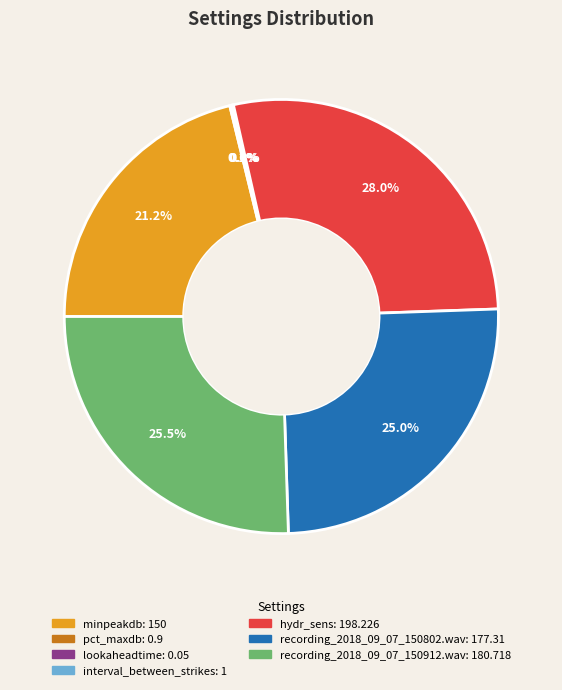

Is there any slice that represents more than half of the pie?

No